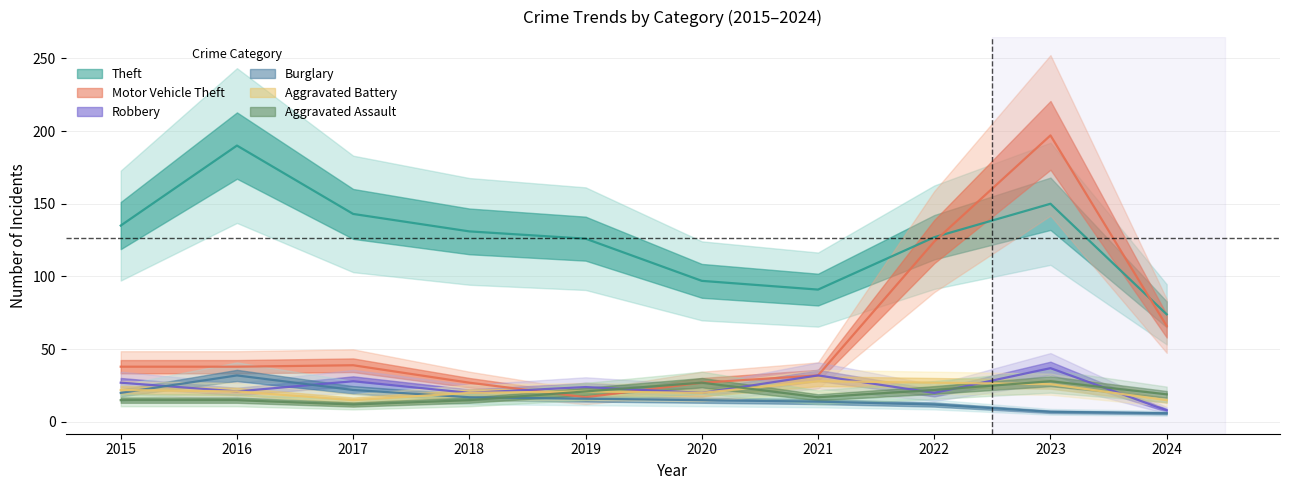

At which category does the chart reach its peak across all series?

2023